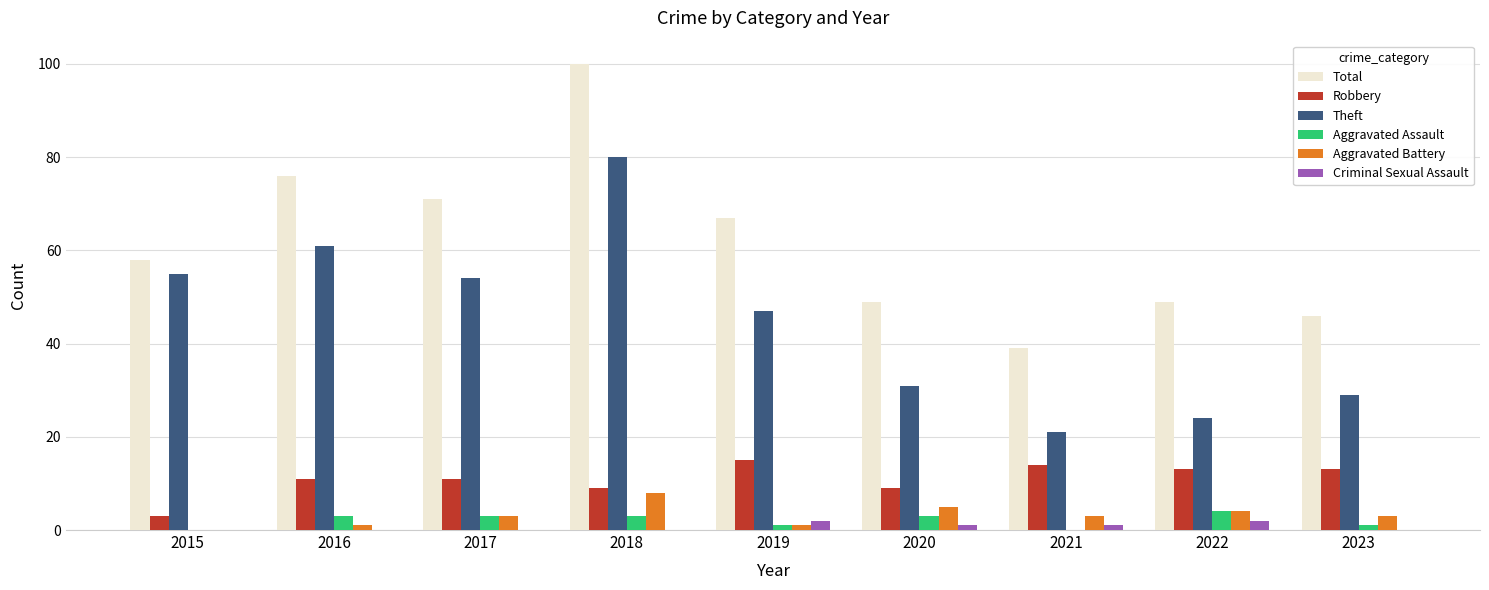

The Total series shows 32 at 2017. True or false?

False